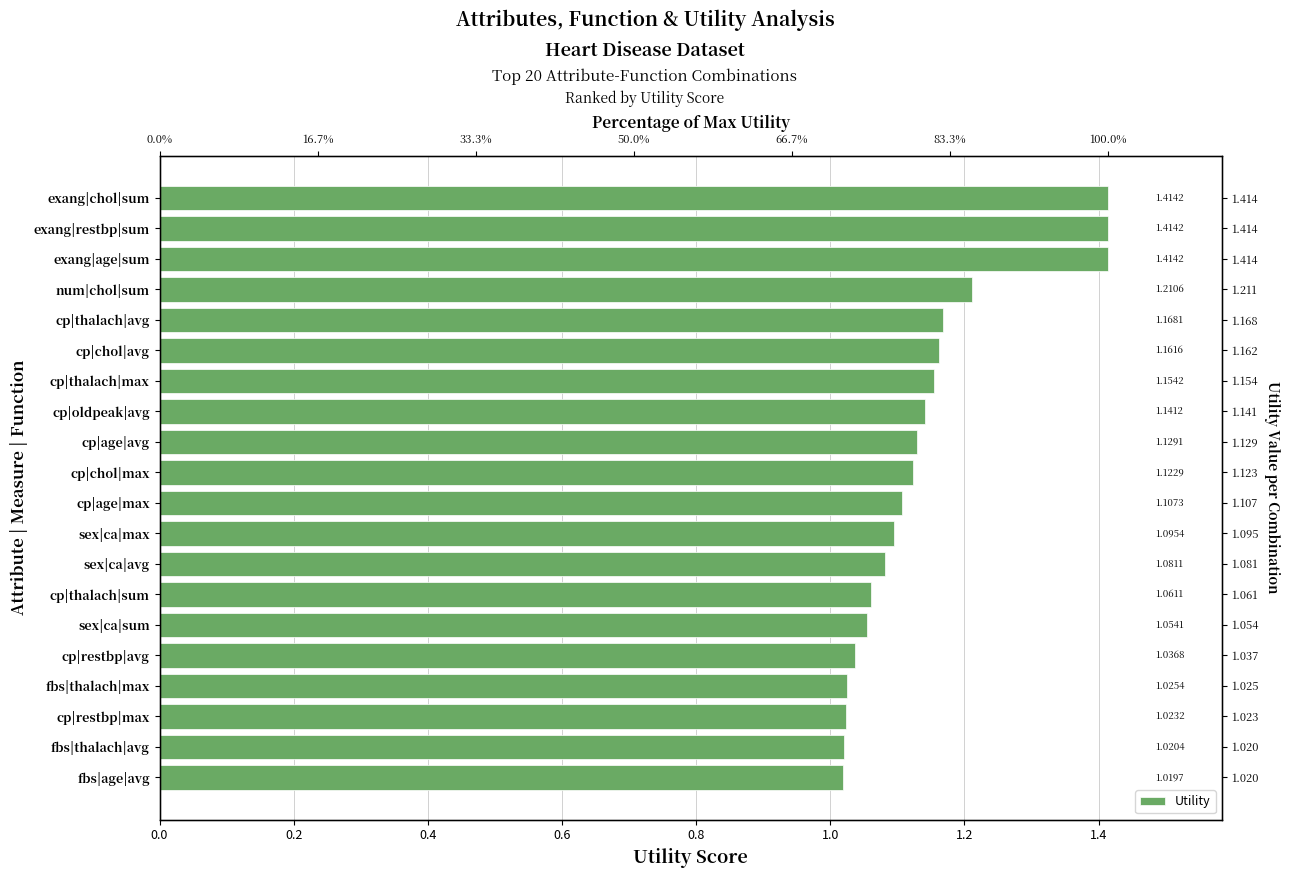

Does the chart contain any negative values?

No